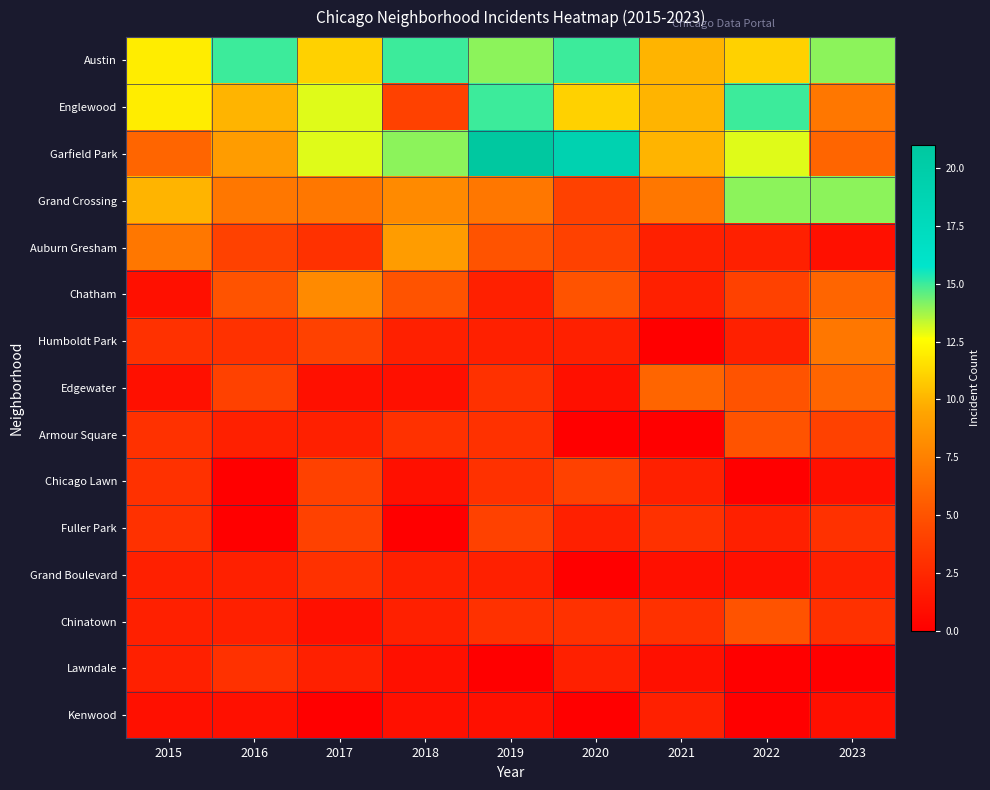

What is the total value across all series at 2022?

79